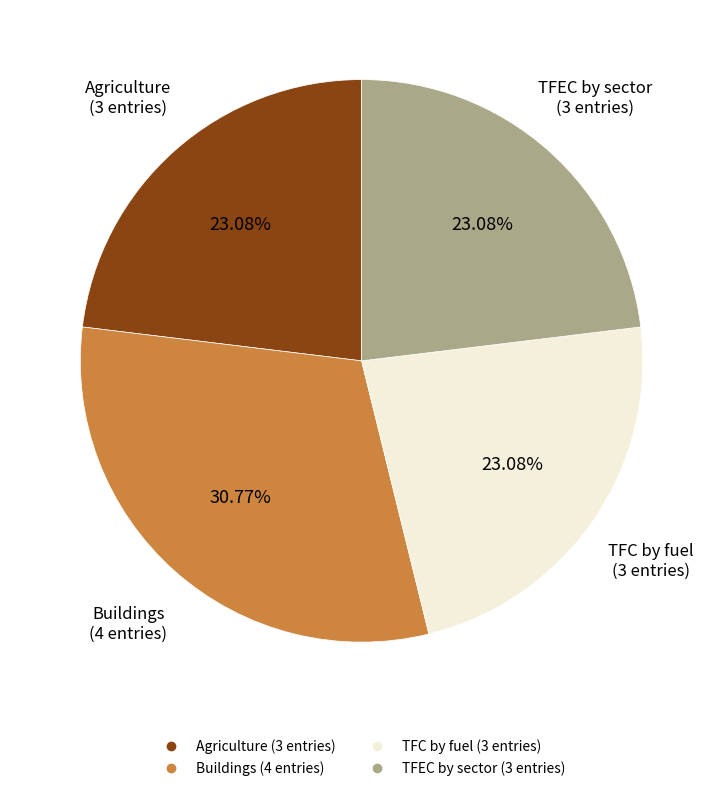

Does any single category account for the majority?

No